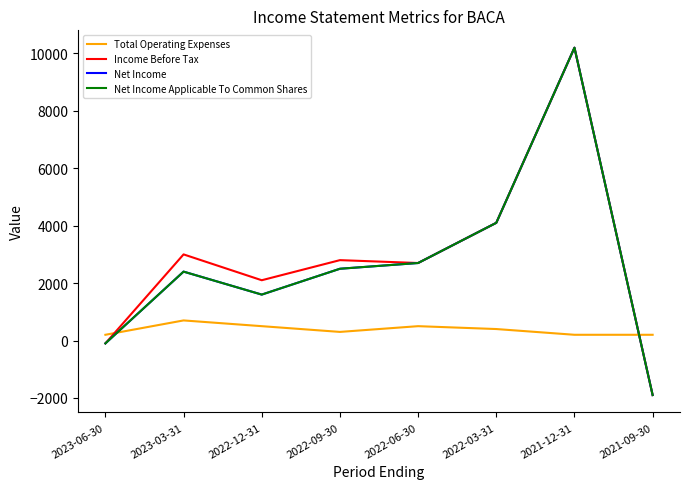

True or false: Net Income has a value of -100 at 2023-06-30.

True